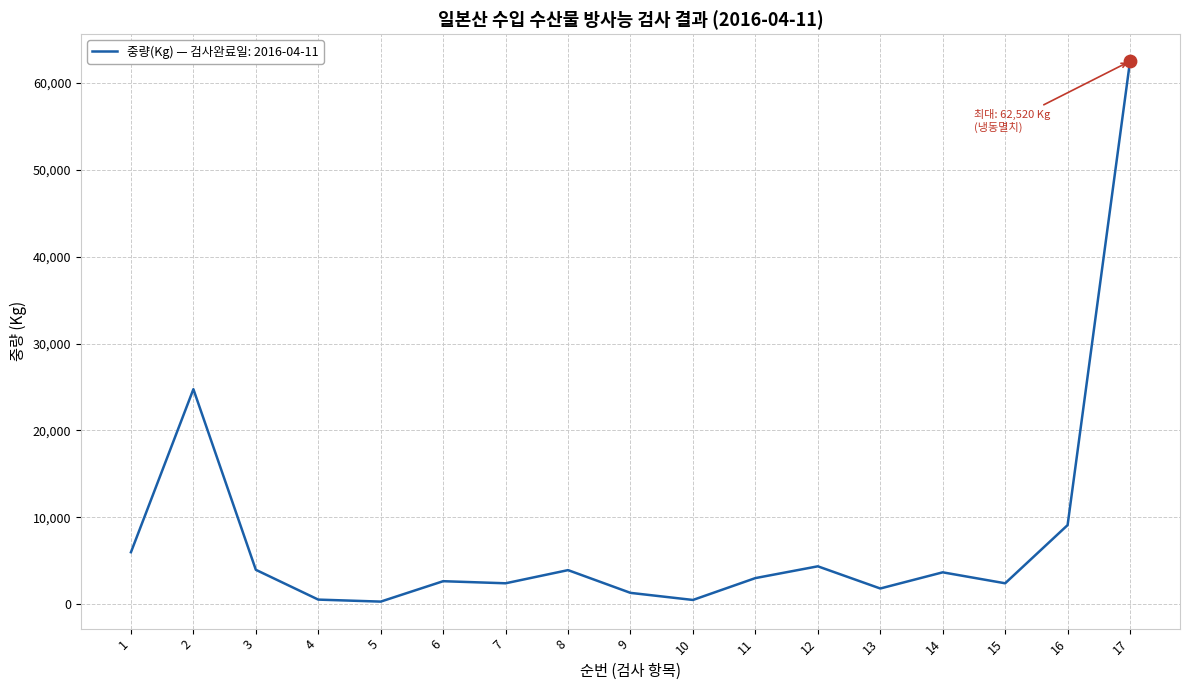

Approximately how many times larger is the value at 16 compared to 12?

2.1